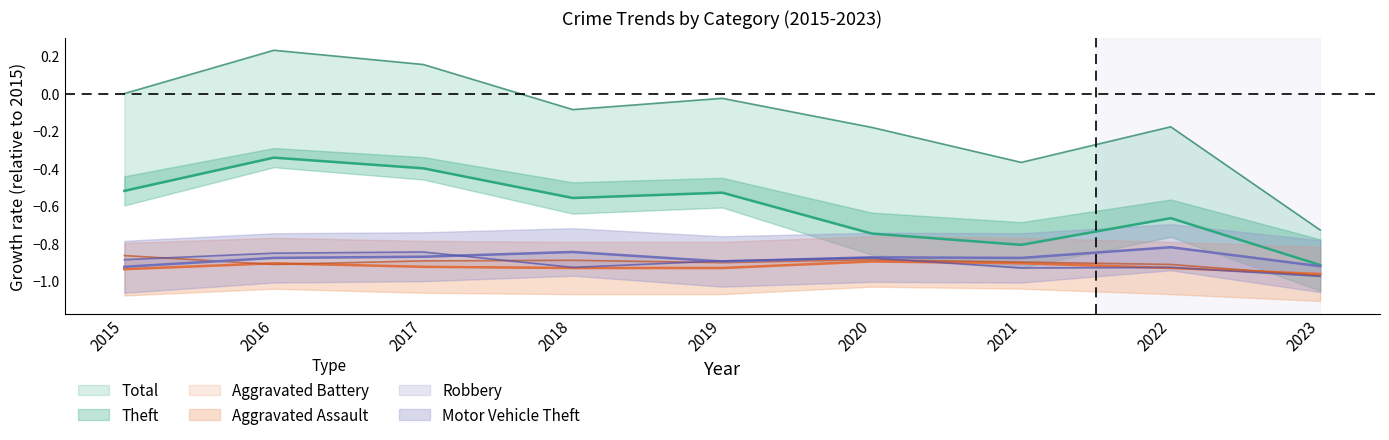

How many data points in Total are less than 0?

6